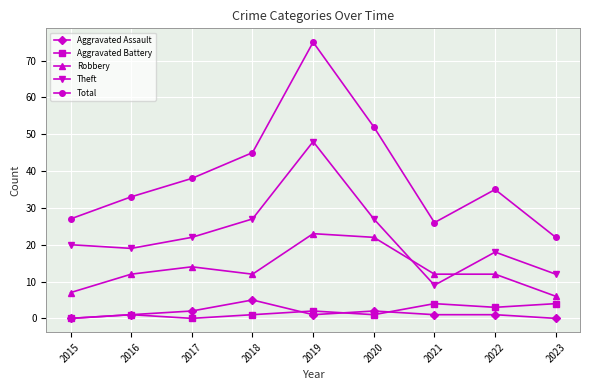

Reading right to left, what are all the values shown in this chart?

Aggravated Assault: 2023=0	2022=1	2021=1	2020=2	2019=1	2018=5	2017=2	2016=1	2015=0
Aggravated Battery: 2023=4	2022=3	2021=4	2020=1	2019=2	2018=1	2017=0	2016=1	2015=0
Robbery: 2023=6	2022=12	2021=12	2020=22	2019=23	2018=12	2017=14	2016=12	2015=7
Theft: 2023=12	2022=18	2021=9	2020=27	2019=48	2018=27	2017=22	2016=19	2015=20
Total: 2023=22	2022=35	2021=26	2020=52	2019=75	2018=45	2017=38	2016=33	2015=27